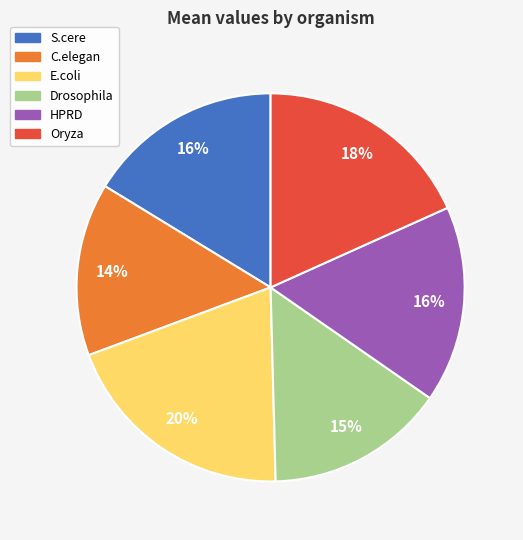

What is the largest slice in the pie chart?

E.coli